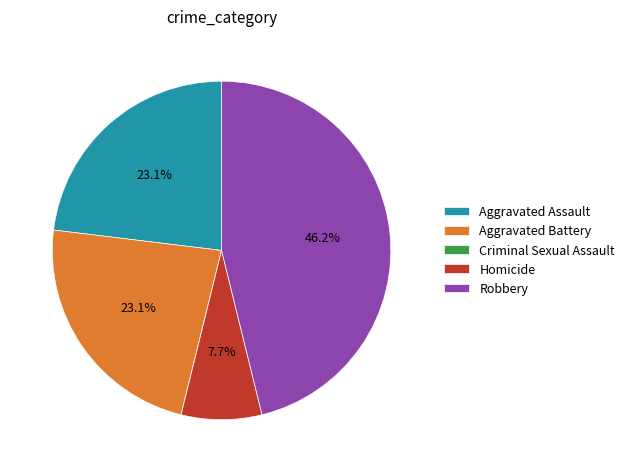

To the nearest percent, what is the combined percentage of Robbery and Homicide?

54%